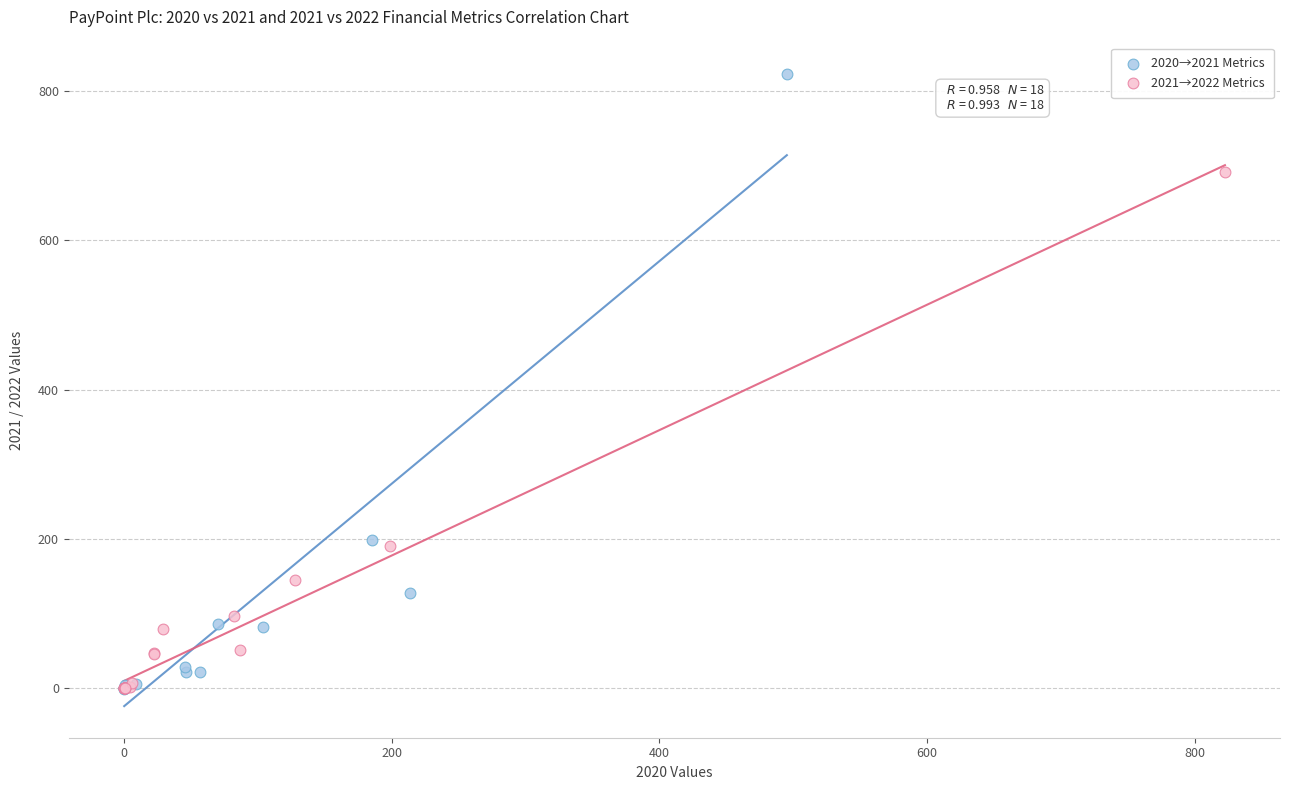

Which series has the widest spread of Y values?

2020→2021 Metrics